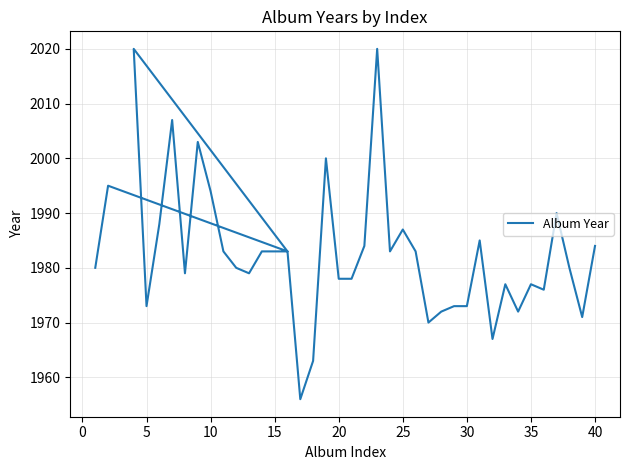

Reading left to right, extract all data points from this chart.

1980	1995	1983	2020	1973	1988	2007	1979	2003	1994	1983	1980	1979	1983	1983	1956	1963	2000	1978	1978	1984	2020	1983	1987	1983	1970	1972	1973	1973	1985	1967	1977	1972	1977	1976	1990	1980	1971	1984